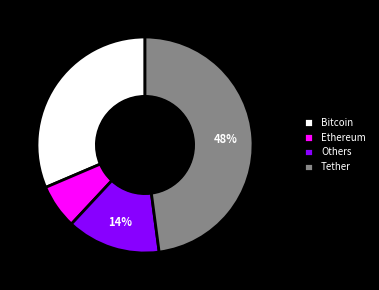

To the nearest percent, what is the difference between the largest and smallest slice percentages?

41%